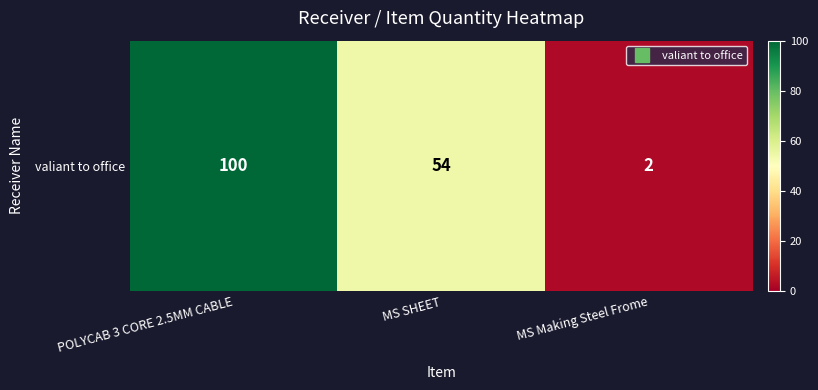

Reading left to right, what are all the values shown in this chart?

POLYCAB 3 CORE 2.5MM CABLE=100	MS SHEET=54	MS Making Steel Frome=2